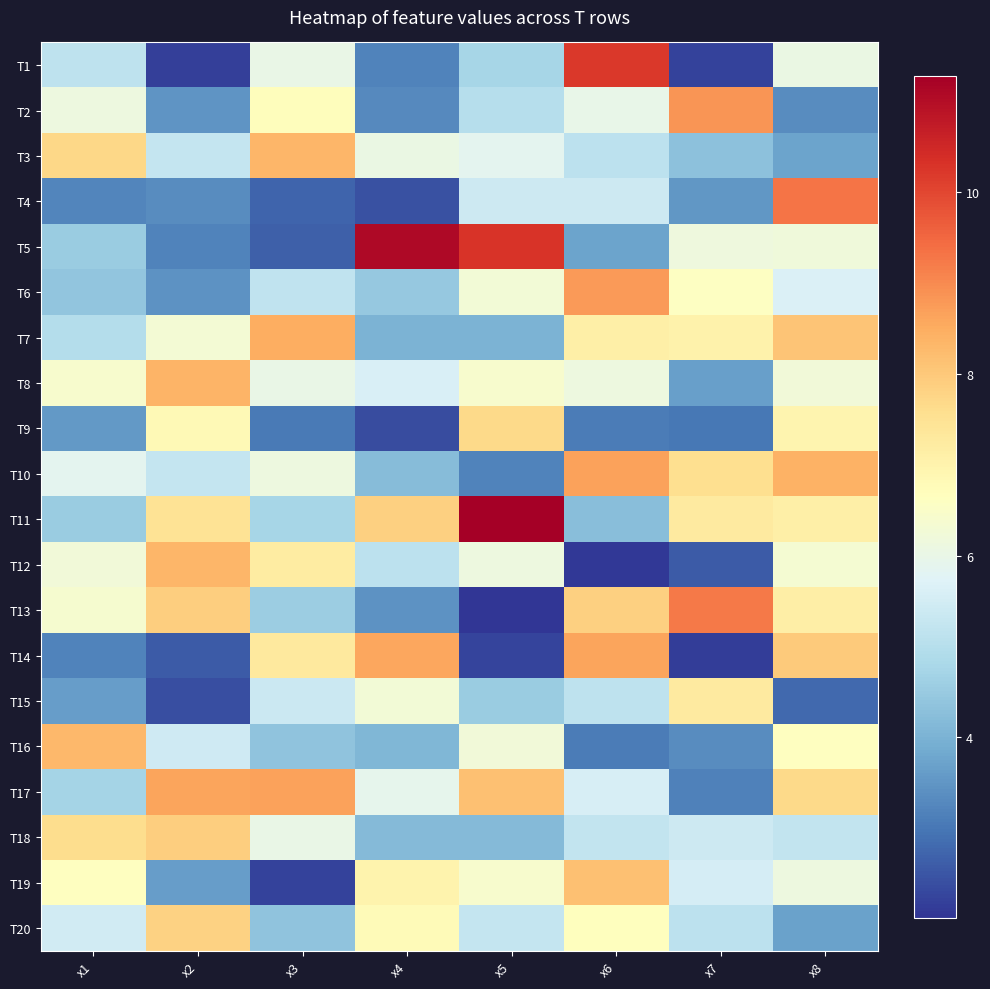

Reading right to left, list all the values displayed in this chart.

T1: x8=6.1	x7=2.2	x6=10.2	x5=4.8	x4=3.2	x3=6.0	x2=2.2	x1=5.1
T2: x8=3.3	x7=8.8	x6=6.0	x5=5.0	x4=3.3	x3=6.7	x2=3.5	x1=6.1
T3: x8=3.7	x7=4.3	x6=5.1	x5=5.9	x4=6.1	x3=8.3	x2=5.3	x1=7.7
T4: x8=9.3	x7=3.5	x6=5.4	x5=5.4	x4=2.4	x3=2.7	x2=3.3	x1=3.2
T5: x8=6.2	x7=6.2	x6=3.7	x5=10.3	x4=11.1	x3=2.7	x2=3.2	x1=4.5
T6: x8=5.7	x7=6.6	x6=8.8	x5=6.3	x4=4.4	x3=5.2	x2=3.5	x1=4.4
T7: x8=8.1	x7=7.0	x6=7.1	x5=4.0	x4=4.0	x3=8.5	x2=6.3	x1=5.0
T8: x8=6.2	x7=3.6	x6=6.1	x5=6.4	x4=5.6	x3=6.0	x2=8.4	x1=6.4
T9: x8=7.0	x7=3.0	x6=3.1	x5=7.7	x4=2.3	x3=3.0	x2=6.8	x1=3.6
T10: x8=8.4	x7=7.6	x6=8.6	x5=3.2	x4=4.2	x3=6.1	x2=5.3	x1=5.9
T11: x8=7.1	x7=7.2	x6=4.2	x5=11.3	x4=7.8	x3=4.8	x2=7.4	x1=4.5
T12: x8=6.3	x7=2.6	x6=2.1	x5=6.1	x4=5.1	x3=7.2	x2=8.3	x1=6.2
T13: x8=7.2	x7=9.2	x6=7.9	x5=2.0	x4=3.4	x3=4.6	x2=7.9	x1=6.4
T14: x8=8.0	x7=2.1	x6=8.6	x5=2.3	x4=8.6	x3=7.3	x2=2.6	x1=3.2
T15: x8=2.8	x7=7.2	x6=5.2	x5=4.5	x4=6.3	x3=5.4	x2=2.4	x1=3.6
T16: x8=6.6	x7=3.3	x6=3.1	x5=6.2	x4=4.1	x3=4.3	x2=5.4	x1=8.3
T17: x8=7.7	x7=3.2	x6=5.6	x5=8.2	x4=5.9	x3=8.7	x2=8.6	x1=4.7
T18: x8=5.2	x7=5.4	x6=5.2	x5=4.2	x4=4.2	x3=6.0	x2=7.9	x1=7.6
T19: x8=6.1	x7=5.6	x6=8.1	x5=6.4	x4=7.0	x3=2.2	x2=3.6	x1=6.6
T20: x8=3.7	x7=5.1	x6=6.7	x5=5.3	x4=6.8	x3=4.4	x2=7.8	x1=5.5